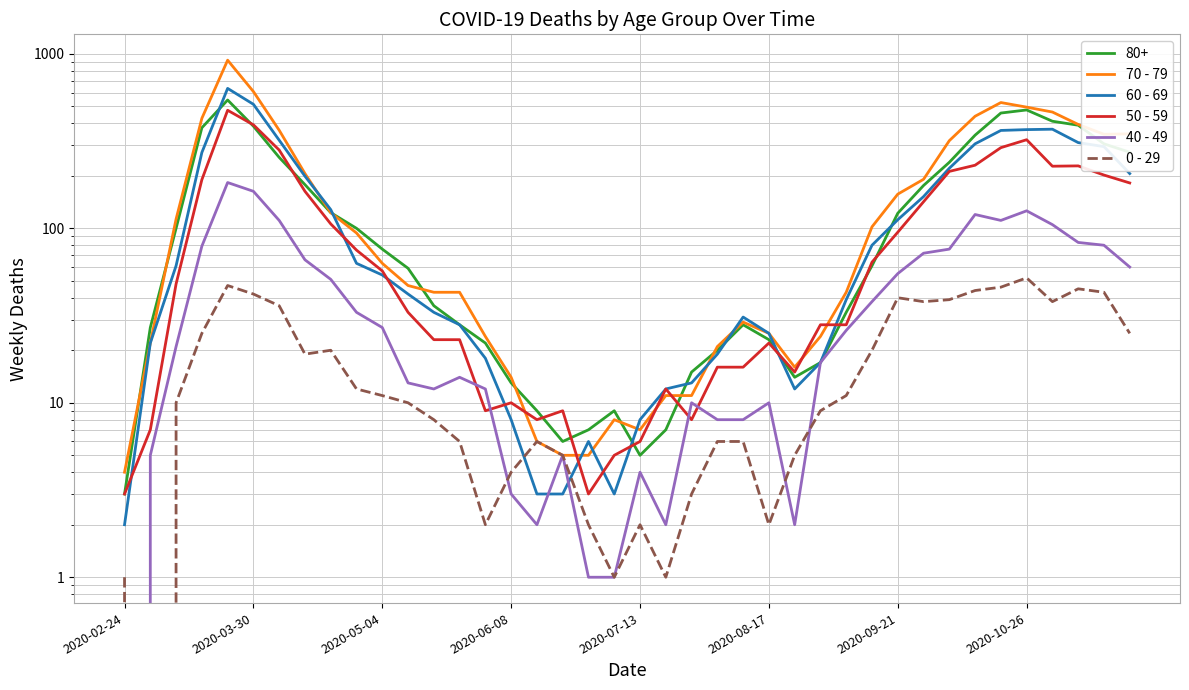

What is the difference between the second highest and second lowest values in the 70 - 79 series?

603